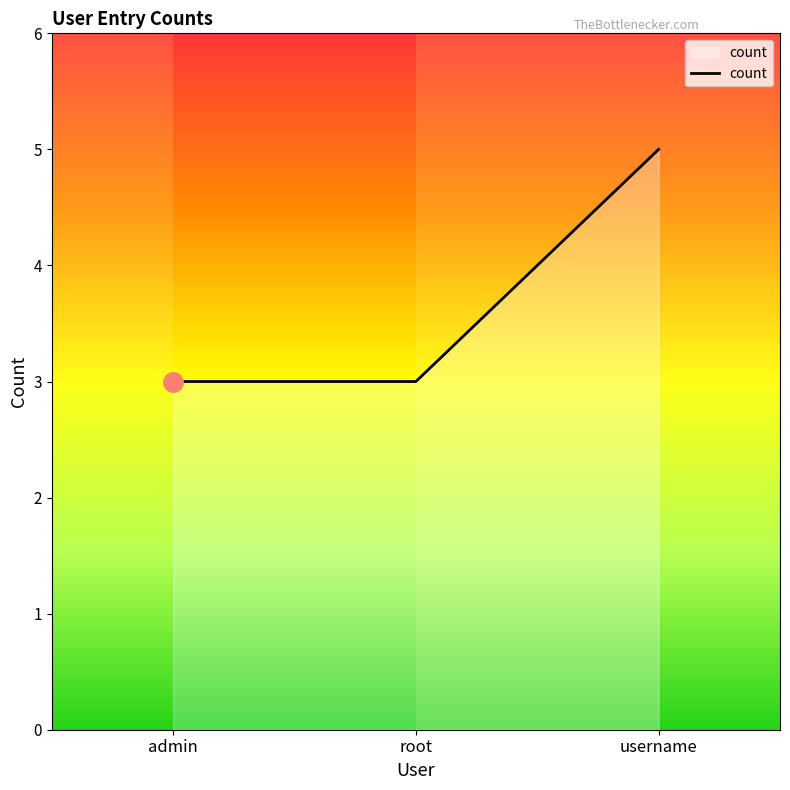

What is the sum of the values at username and root?

8